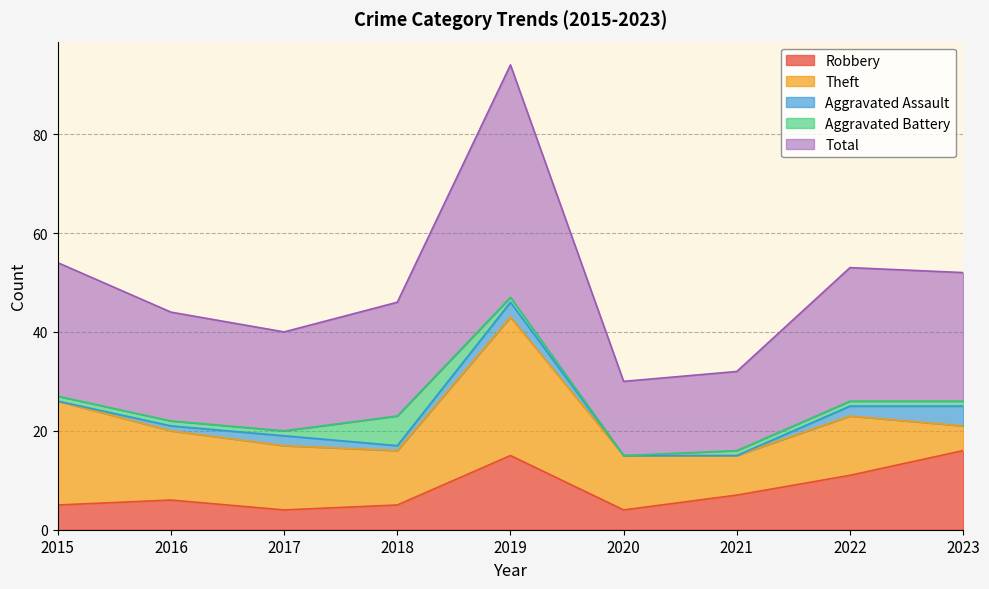

What is the difference between the highest and lowest values at 2018?

22